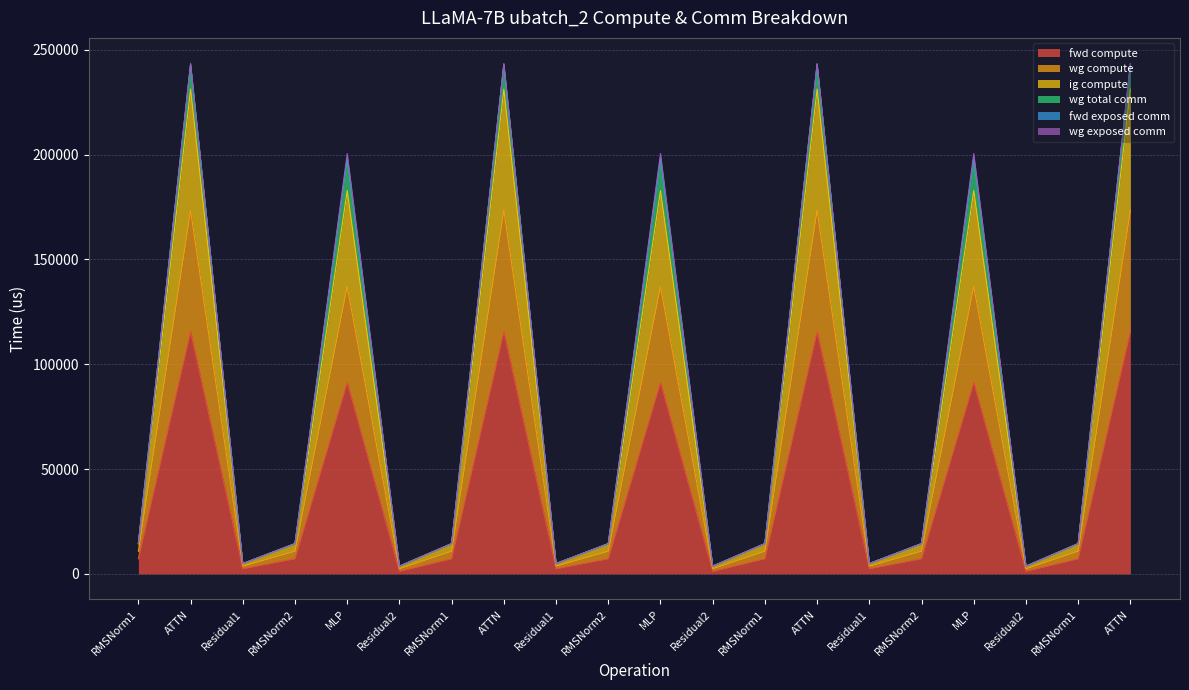

What is the difference between the maximum and minimum values in the fwd compute series?

114364.4